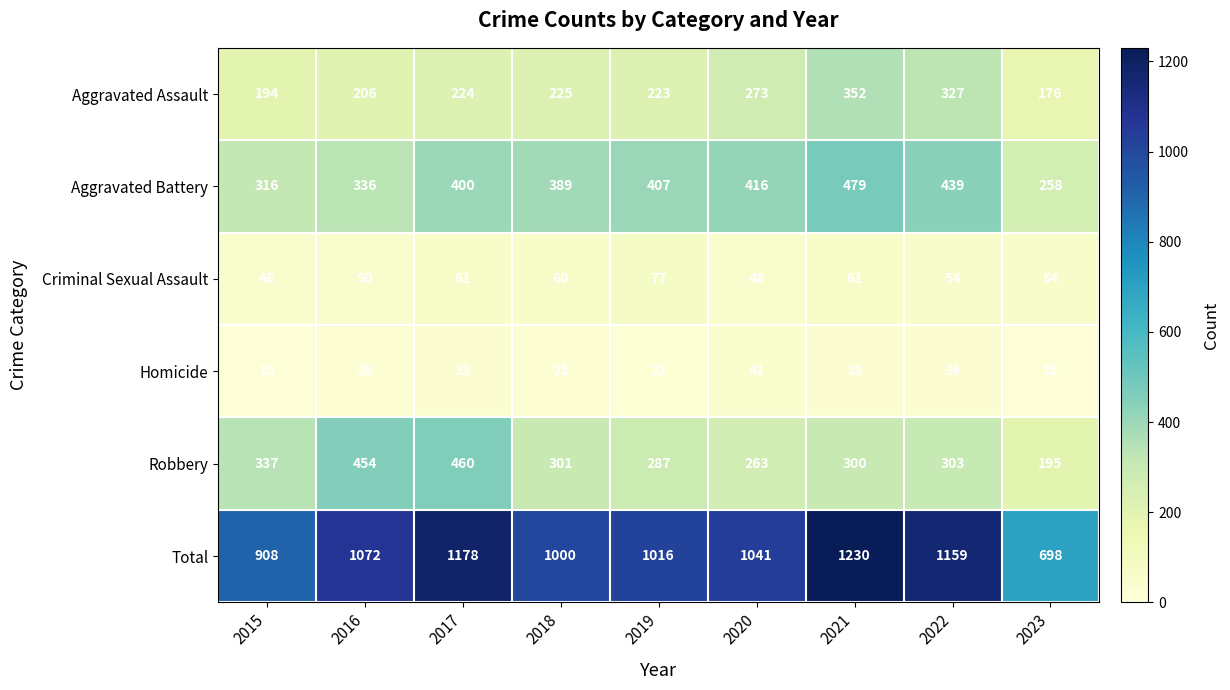

The Aggravated Assault series shows 377 at 2019. True or false?

False